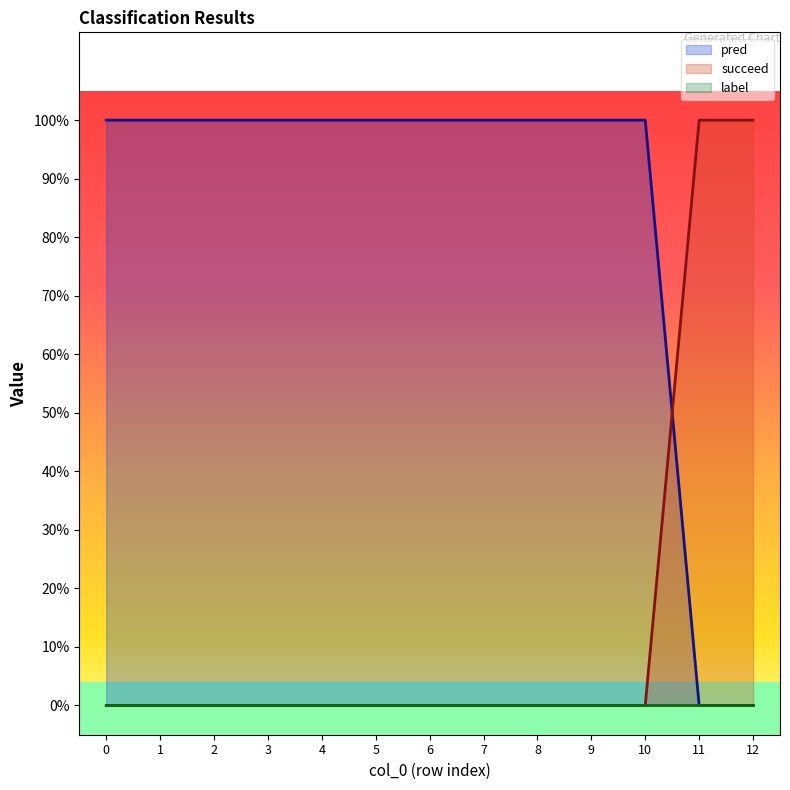

What is the spread (max minus min) of values at 3?

1